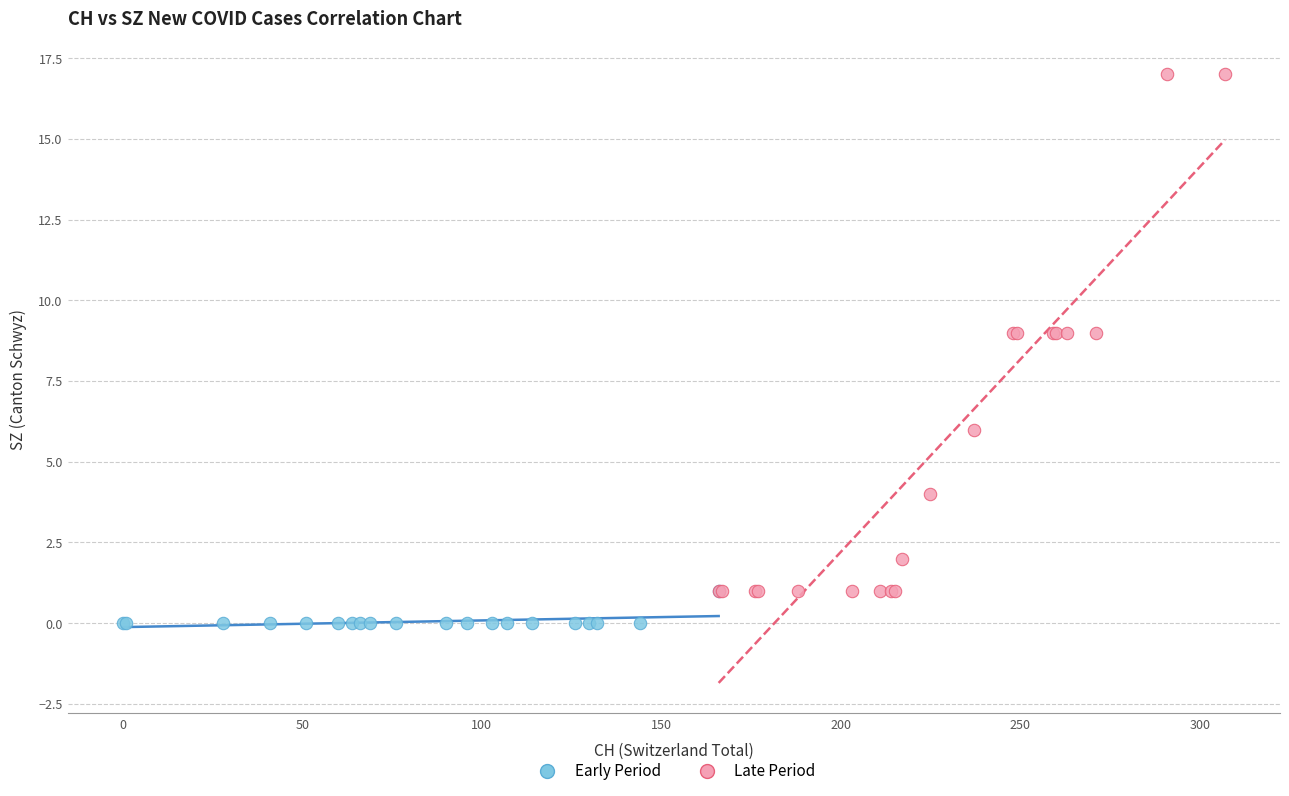

Which series has the largest Y range (max minus min)?

Late Period